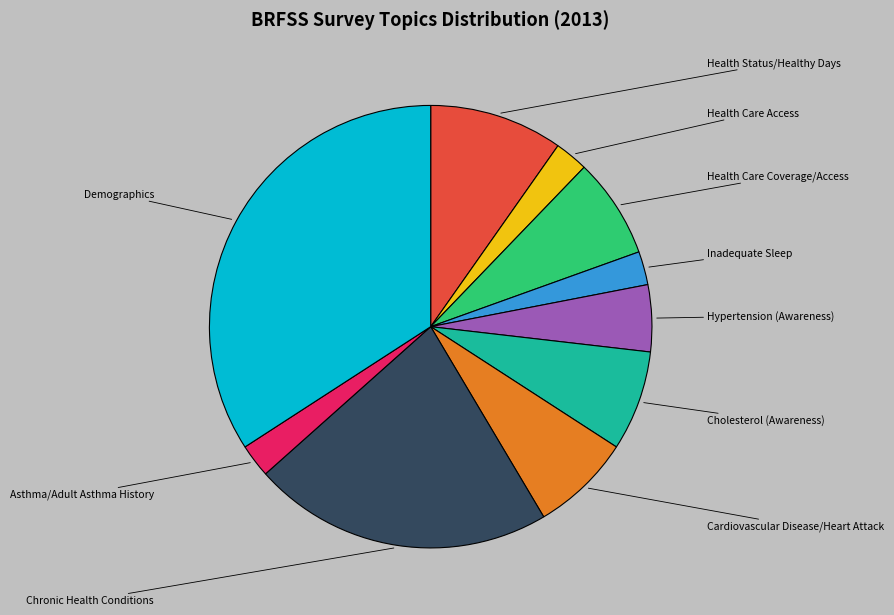

Is there a majority slice in this chart?

No